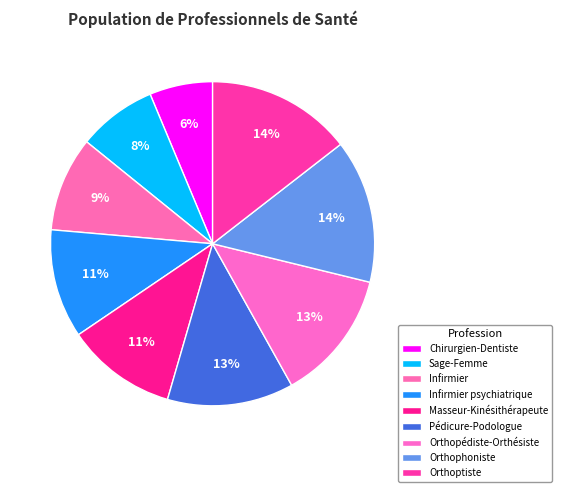

To the nearest percent, what is the difference between the Chirurgien-Dentiste and Infirmier psychiatrique slice percentages?

5%